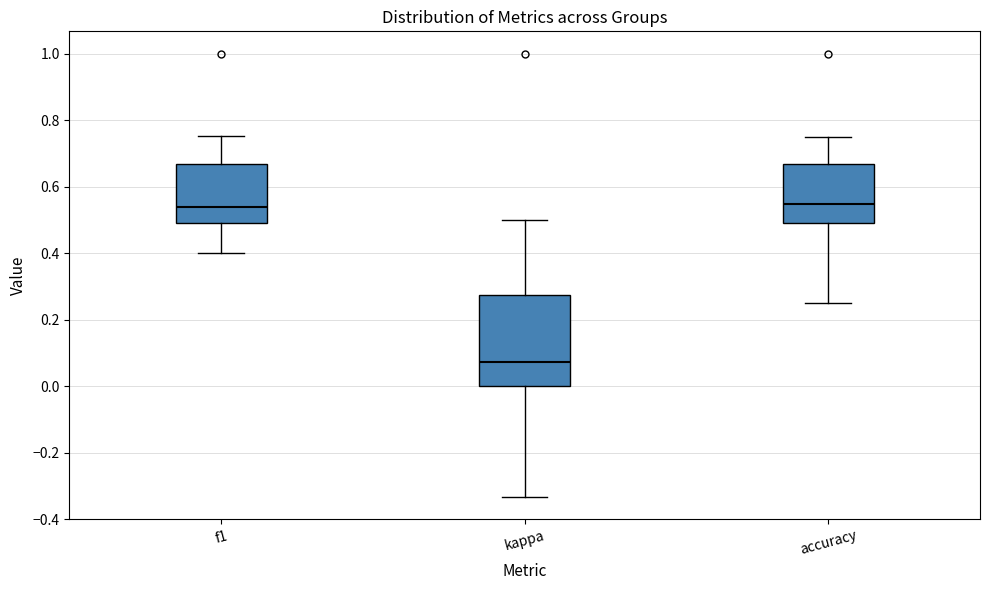

Where is the upper edge of the box for accuracy on the y-axis? The values are not printed on the chart, so give them approximately, as read against the axis.

0.66